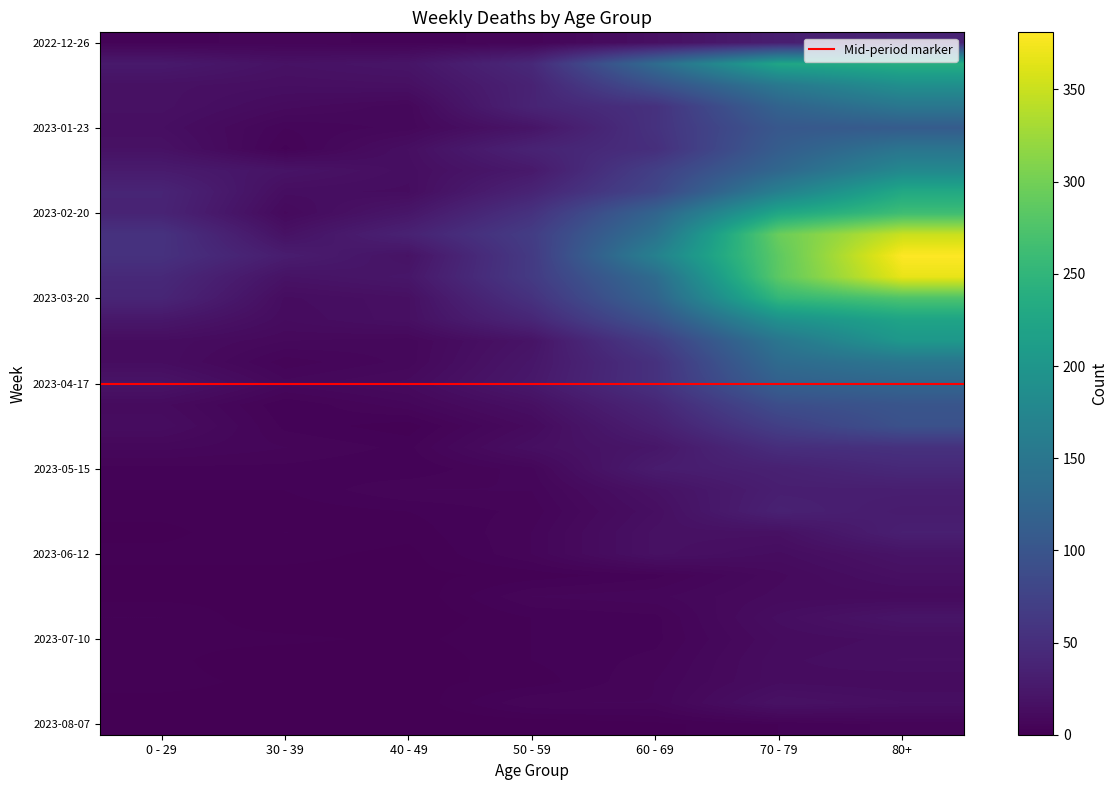

At how many categories does at least one series exceed 38?

5